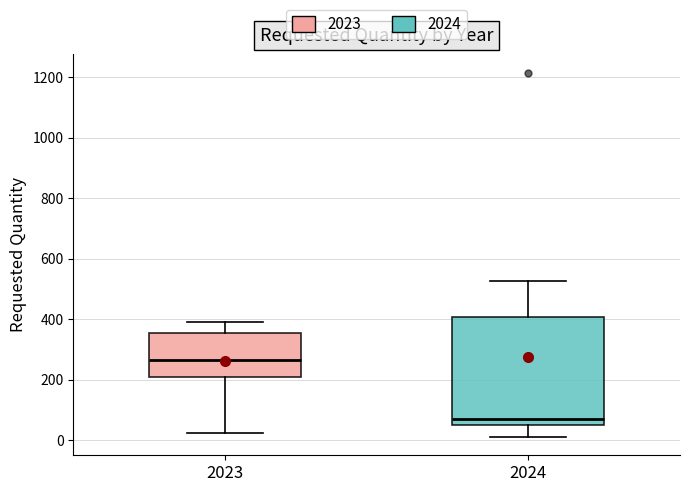

Where is the lower edge of the box at x = 2024 on the y-axis? The values are not printed on the chart, so give them approximately, as read against the axis.

60